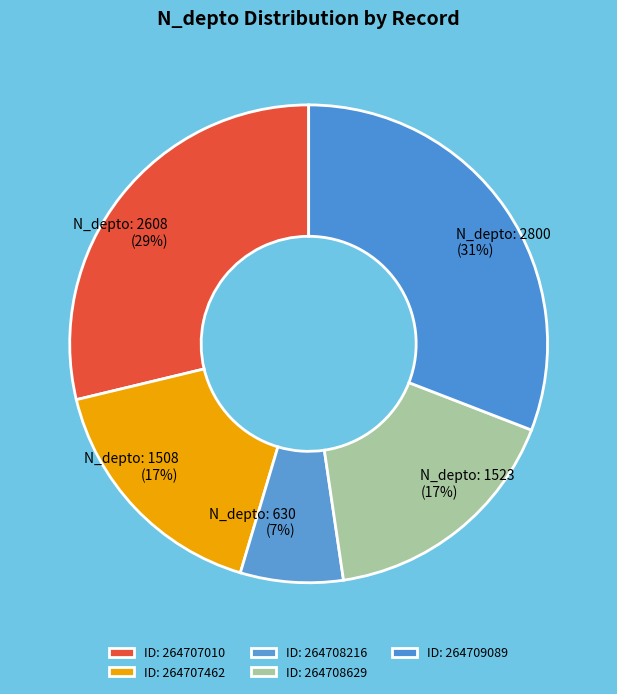

To the nearest percent, what is the average slice percentage?

20%